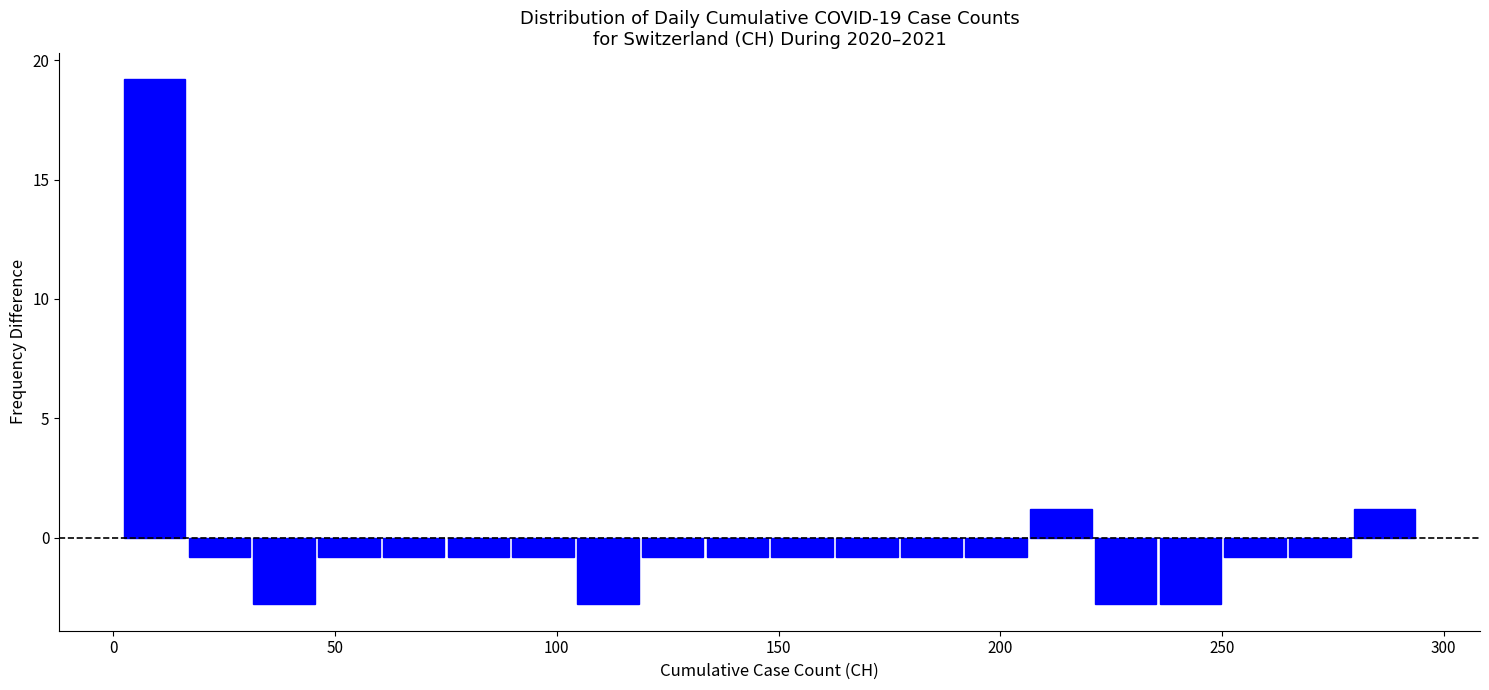

Around what value on the x-axis is the tallest bar? Give the approximate position of its centre, as read against the axis.

10